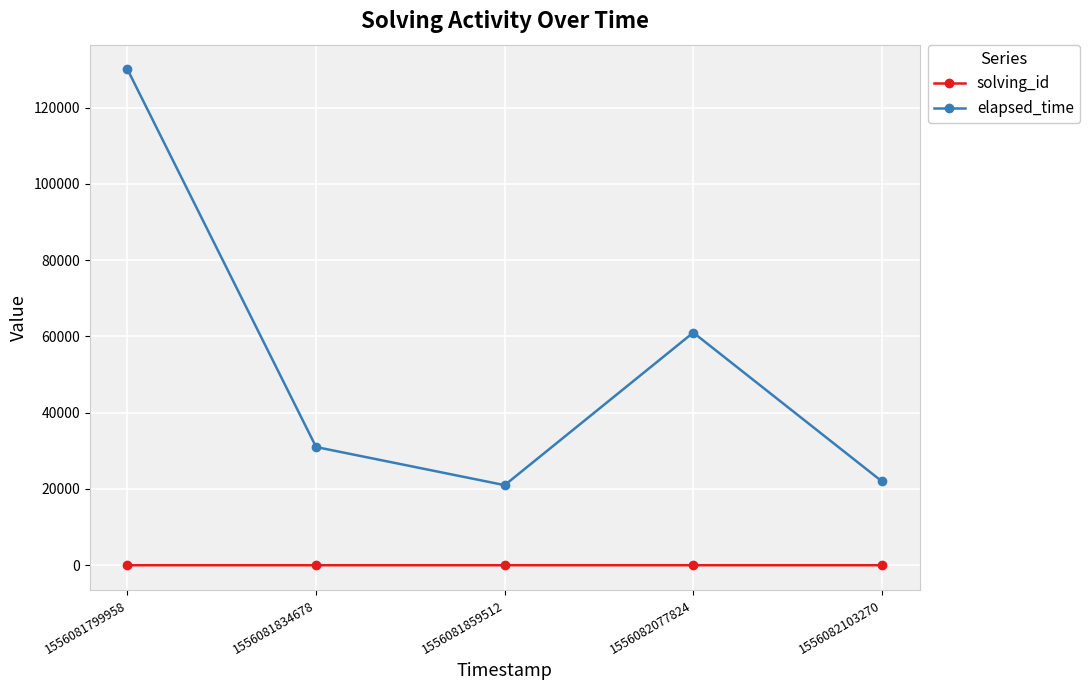

In elapsed_time, how many points are higher than both neighbors (excluding endpoints)?

1